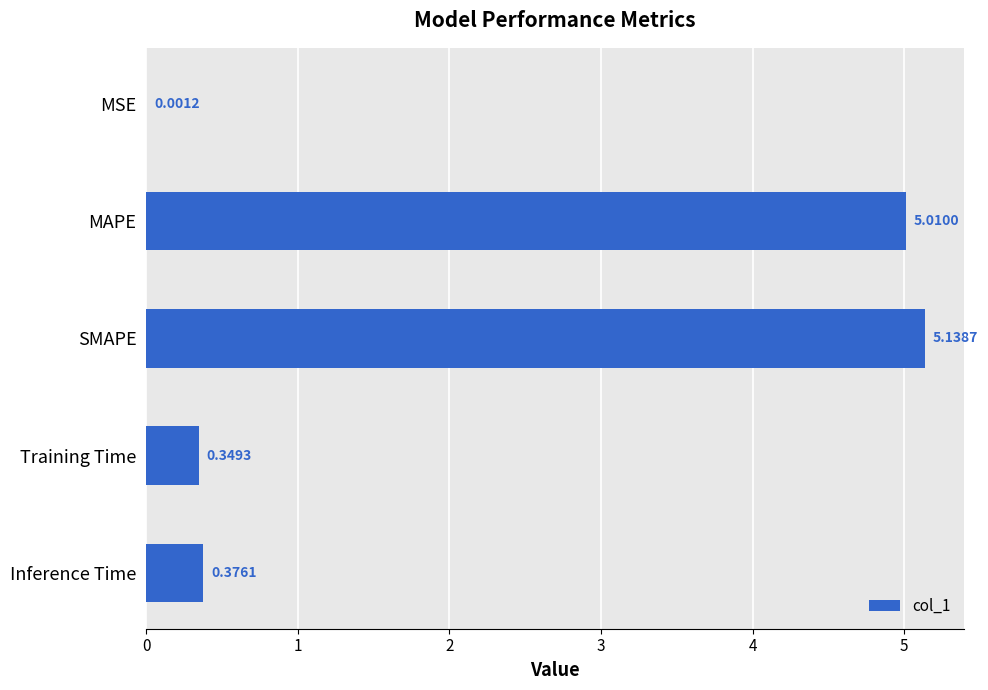

What is the sum of the values at Inference Time and SMAPE?

5.5